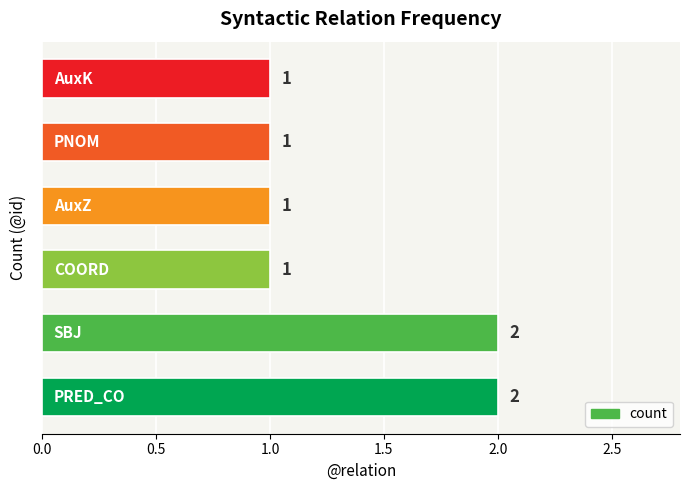

What is the difference between the maximum and minimum values?

1